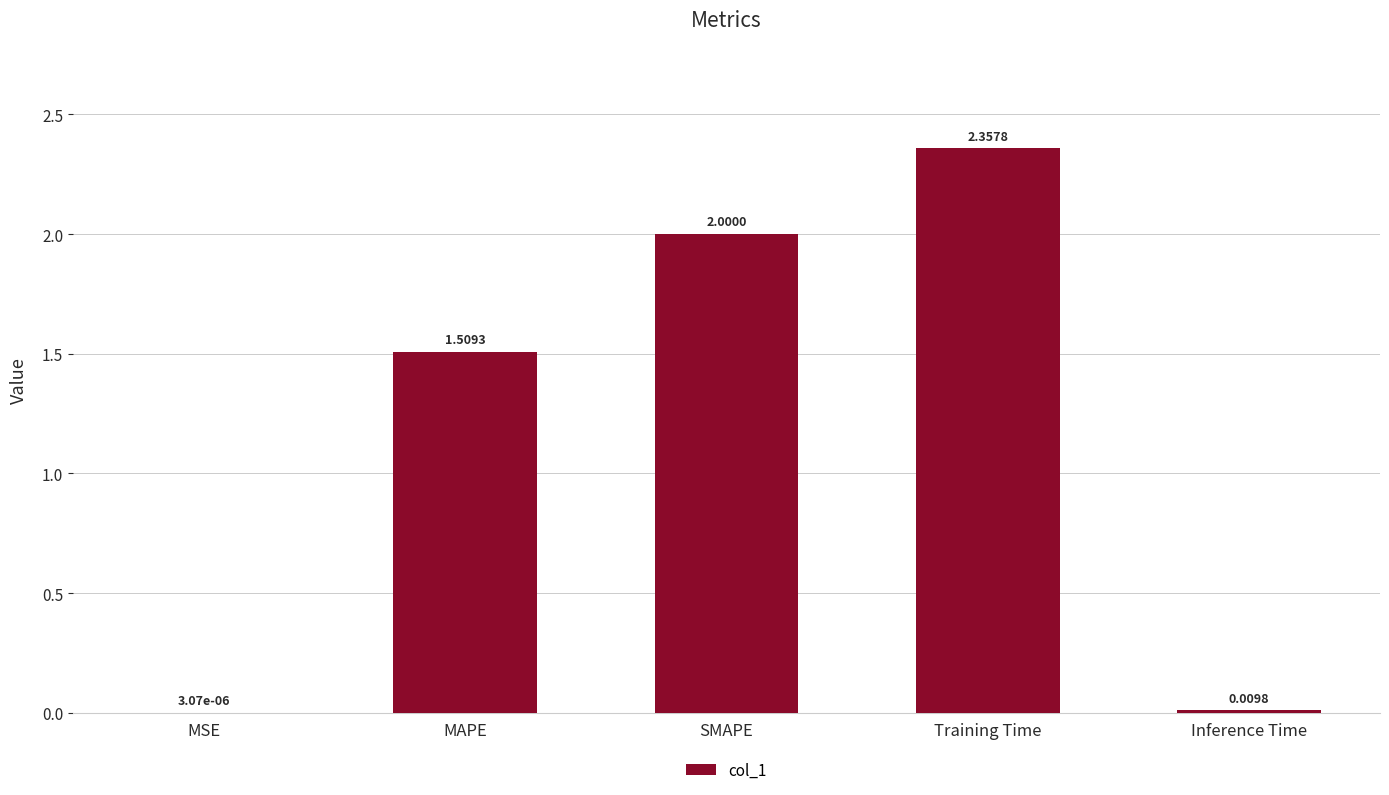

What is the change in value from SMAPE to Inference Time?

-2.0